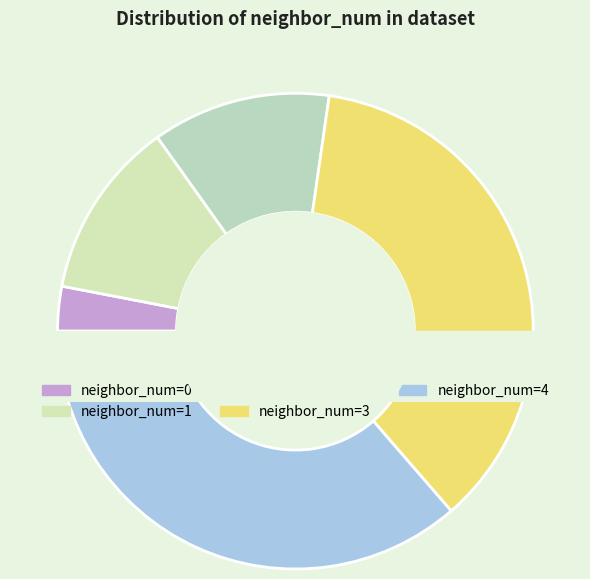

Is 3 the majority of the pie?

No